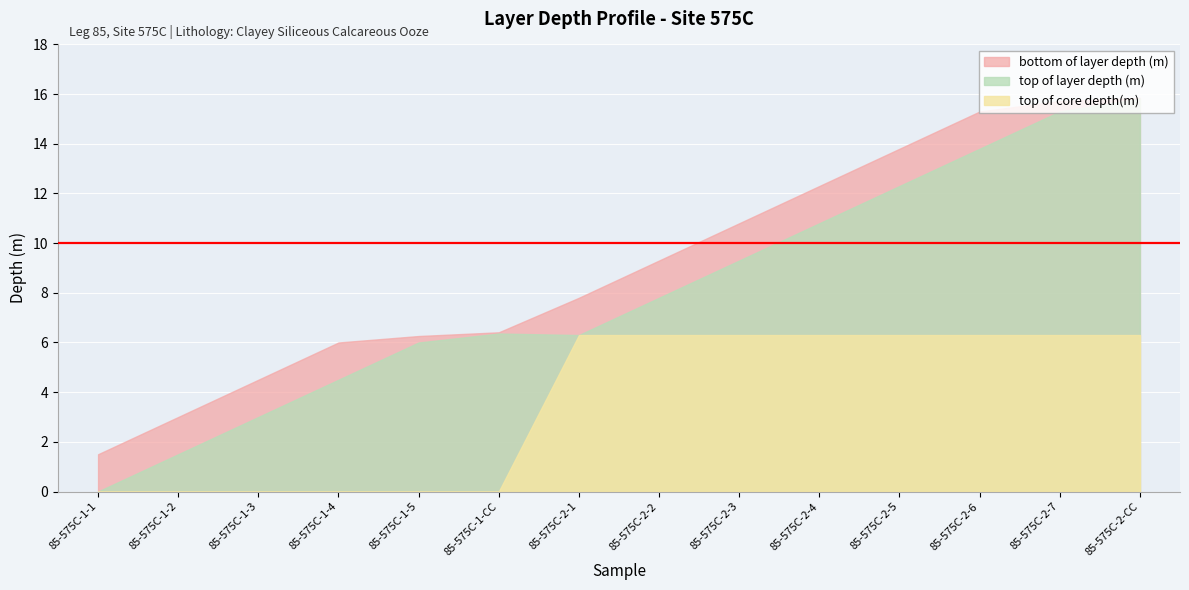

Reading left to right, what are all the values shown in this chart?

top of layer depth (m): 85-575C-1-1=0.0	85-575C-1-2=1.5	85-575C-1-3=3.0	85-575C-1-4=4.5	85-575C-1-5=6.0	85-575C-1-CC=6.4	85-575C-2-1=6.3	85-575C-2-2=7.8	85-575C-2-3=9.3	85-575C-2-4=10.8	85-575C-2-5=12.3	85-575C-2-6=13.8	85-575C-2-7=15.3	85-575C-2-CC=15.8
bottom of layer depth (m): 85-575C-1-1=1.5	85-575C-1-2=3.0	85-575C-1-3=4.5	85-575C-1-4=6.0	85-575C-1-5=6.3	85-575C-1-CC=6.4	85-575C-2-1=7.8	85-575C-2-2=9.3	85-575C-2-3=10.8	85-575C-2-4=12.3	85-575C-2-5=13.8	85-575C-2-6=15.3	85-575C-2-7=15.7	85-575C-2-CC=15.8
top of core depth(m): 85-575C-1-1=0.0	85-575C-1-2=0.0	85-575C-1-3=0.0	85-575C-1-4=0.0	85-575C-1-5=0.0	85-575C-1-CC=0.0	85-575C-2-1=6.3	85-575C-2-2=6.3	85-575C-2-3=6.3	85-575C-2-4=6.3	85-575C-2-5=6.3	85-575C-2-6=6.3	85-575C-2-7=6.3	85-575C-2-CC=6.3